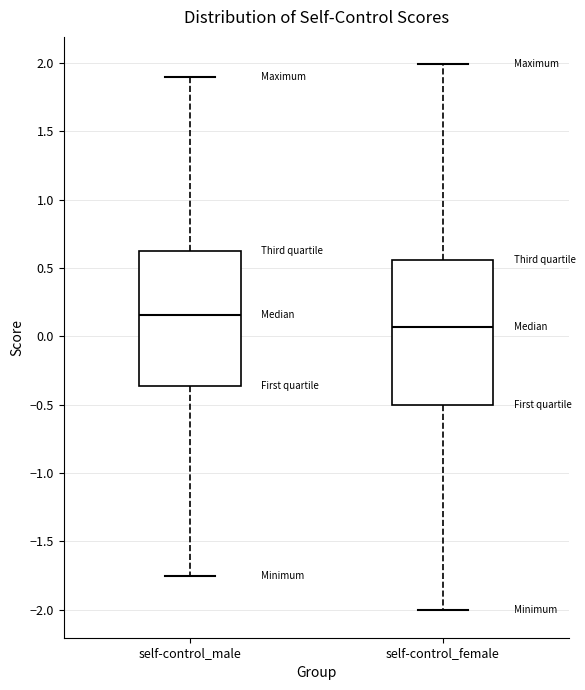

Reading left to right, read every box against the y-axis: the position of its median line, the range the box covers, and the ends of its whiskers. The values are not printed on the chart, so give them approximately, as read against the axis.

self-control_male: median 0.15, box -0.35 to 0.60, whiskers -1.75 to 1.90
self-control_female: median 0.05, box -0.50 to 0.55, whiskers -2.00 to 2.00